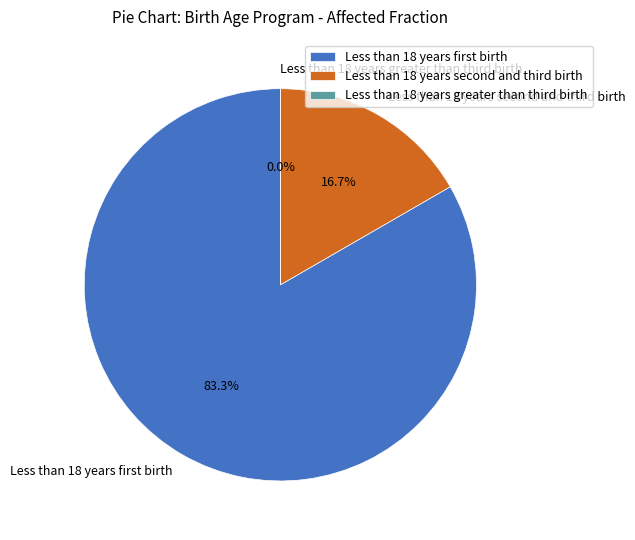

What is the largest slice in the pie chart?

Less than 18 years first birth